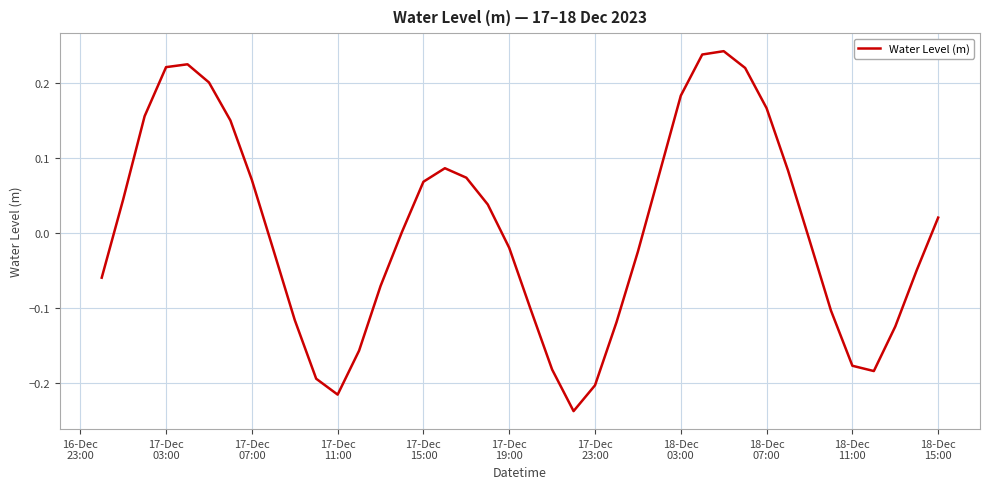

What is the difference between the maximum and minimum values?

0.5